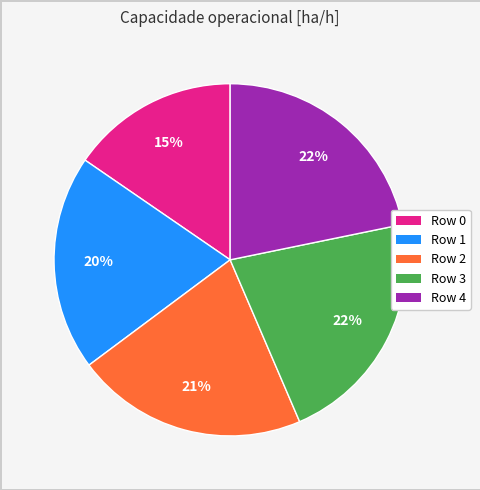

Is there a majority slice in this chart?

No